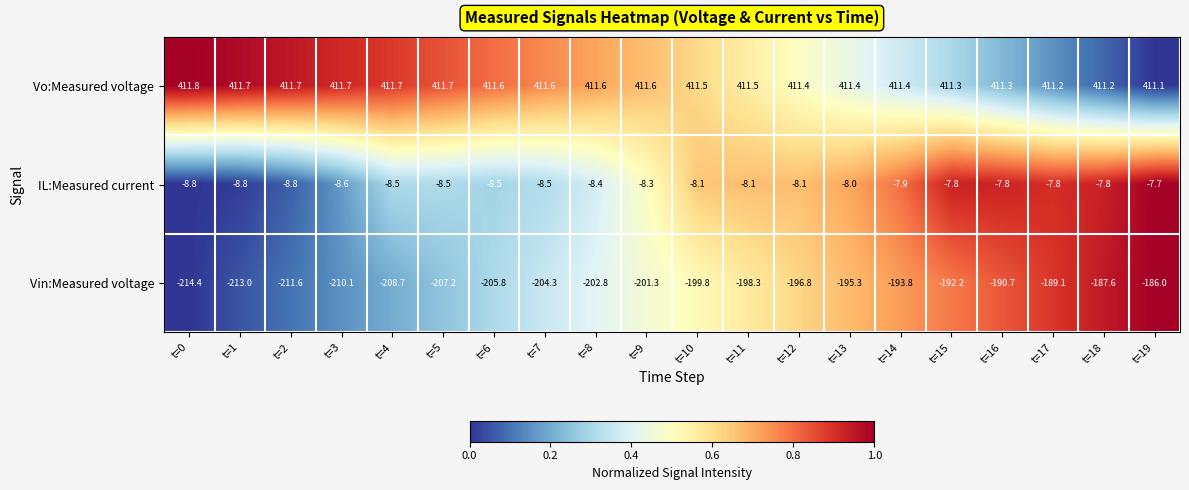

Is it true that Vo:Measured voltage equals 279.3 at t=12?

False